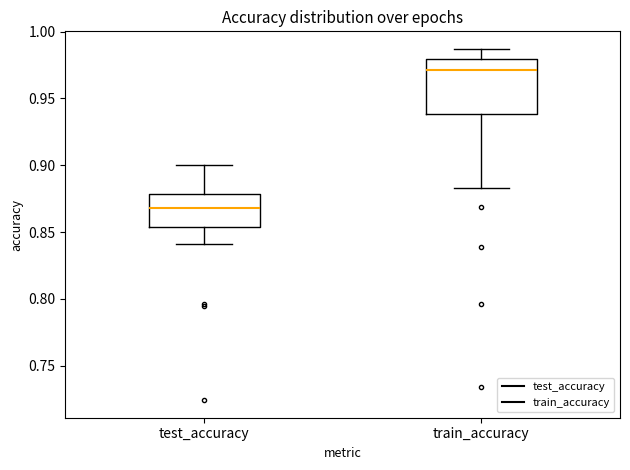

Which box is the tallest, from its lower edge to its upper edge?

train_accuracy